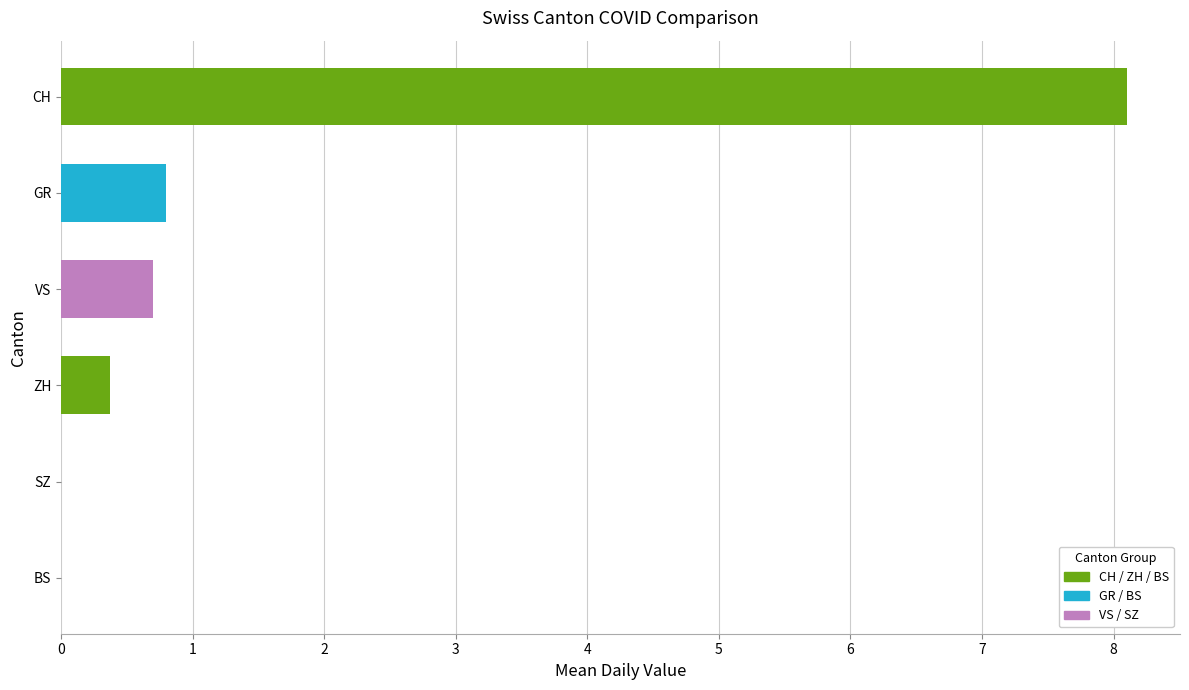

Which series has the largest total across all categories?

CH